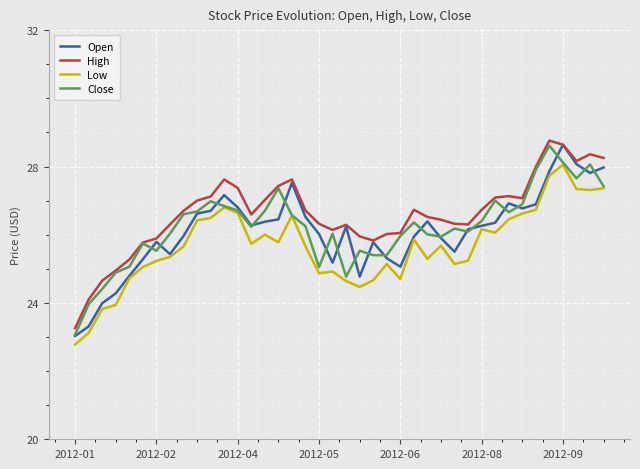

True or false: High and Low cross at least once.

False